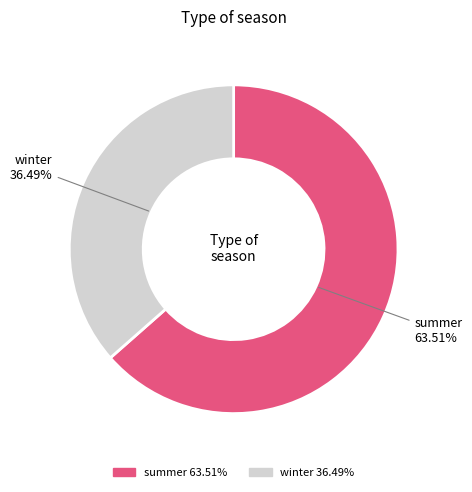

What is the smallest slice in the pie chart?

winter